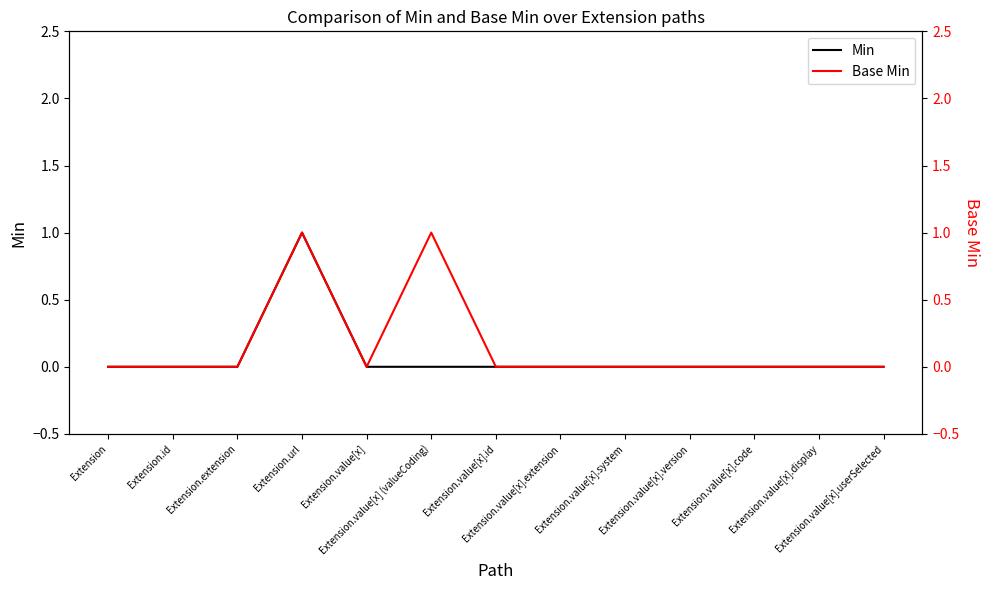

Rank the series at Extension from lowest to highest value.

Min, Base Min